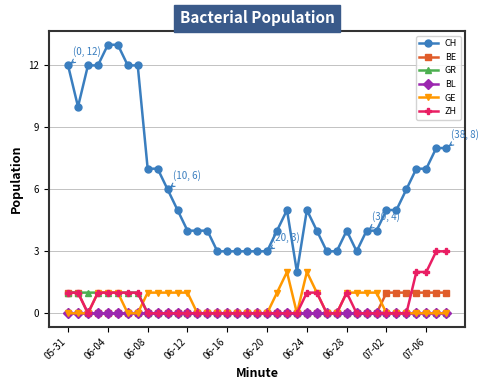

Does the chart have visible grid lines?

Yes